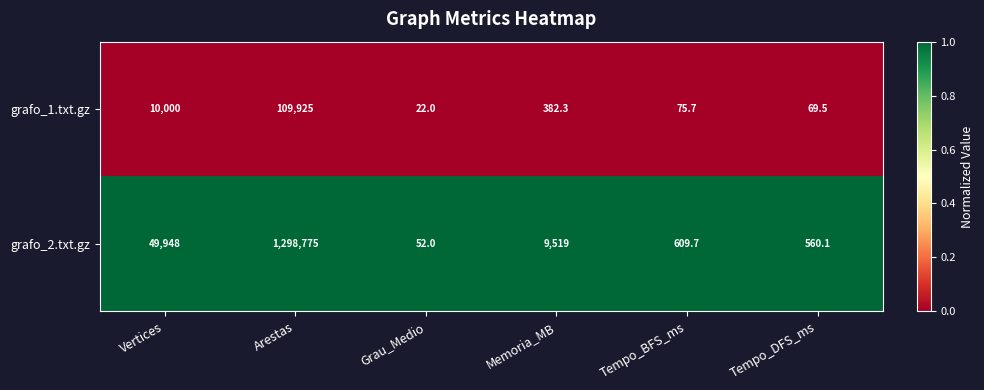

List the series in order of their overall mean, highest first.

grafo_2.txt.gz, grafo_1.txt.gz